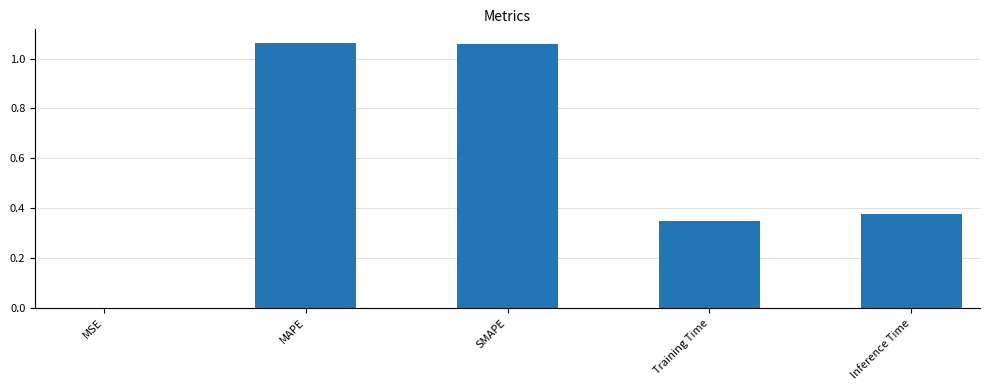

Approximately how many times larger is the value at Training Time compared to MAPE?

0.3